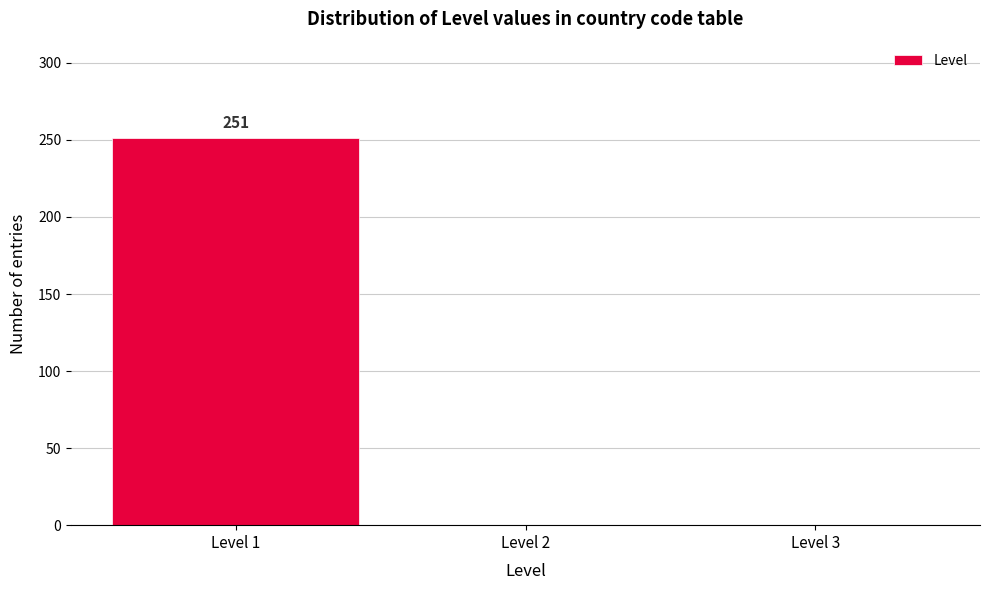

Which range on the x-axis has the tallest bar?

0.5 to 1.5